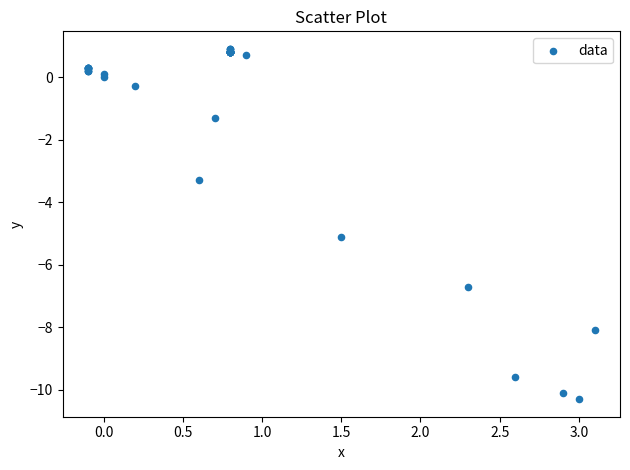

What Y value in the scatter plot is closest to -4?

-3.3